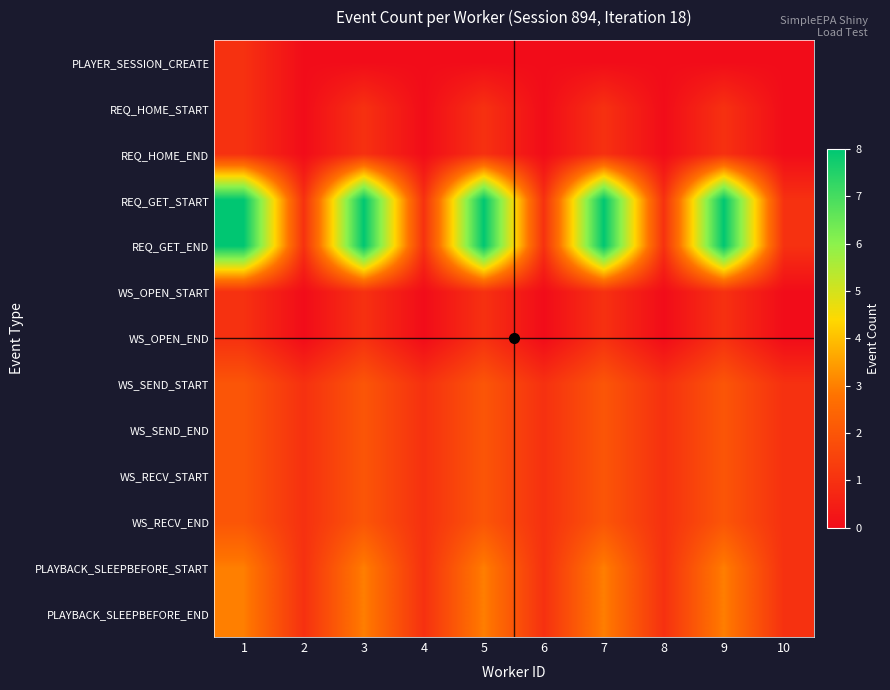

Count the number of categories in the chart.

10